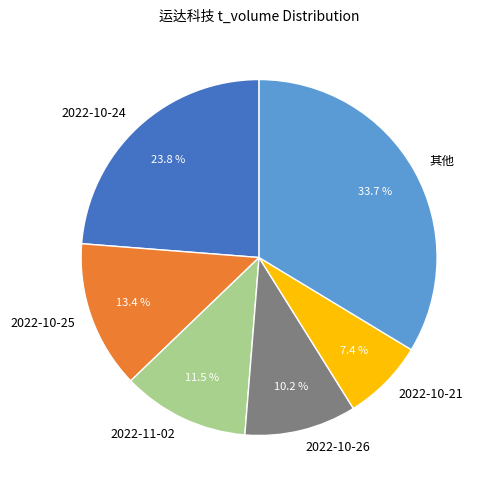

How many slices are in this pie chart?

6